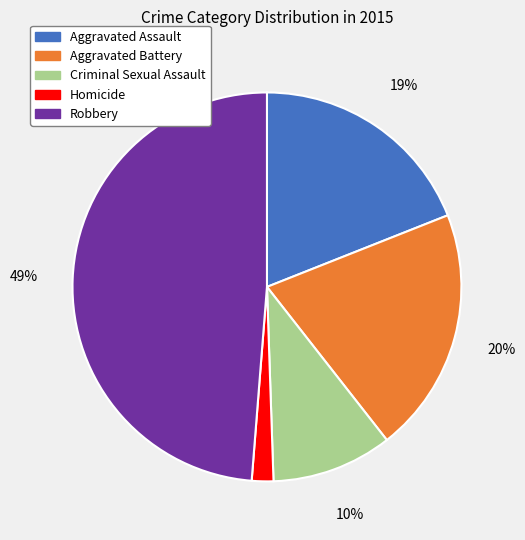

How many segments does this pie chart have?

5